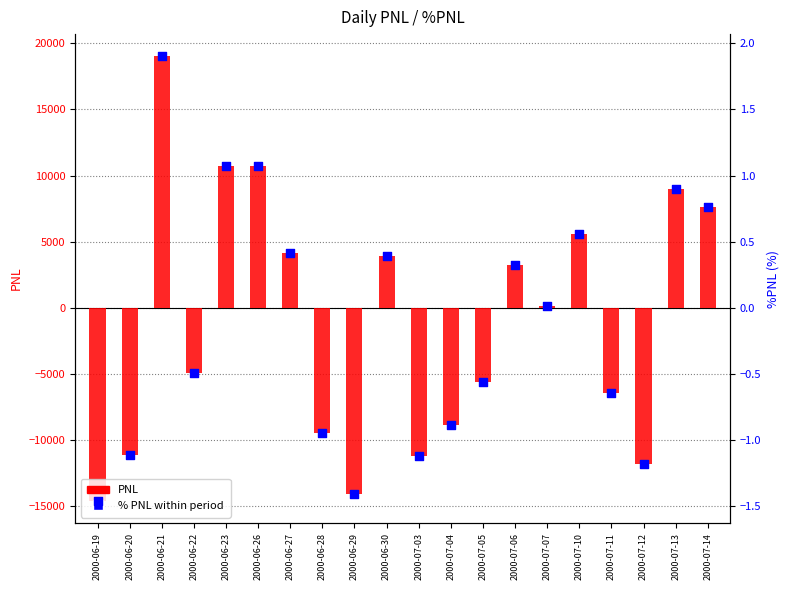

At how many categories does at least one series exceed 10208?

3